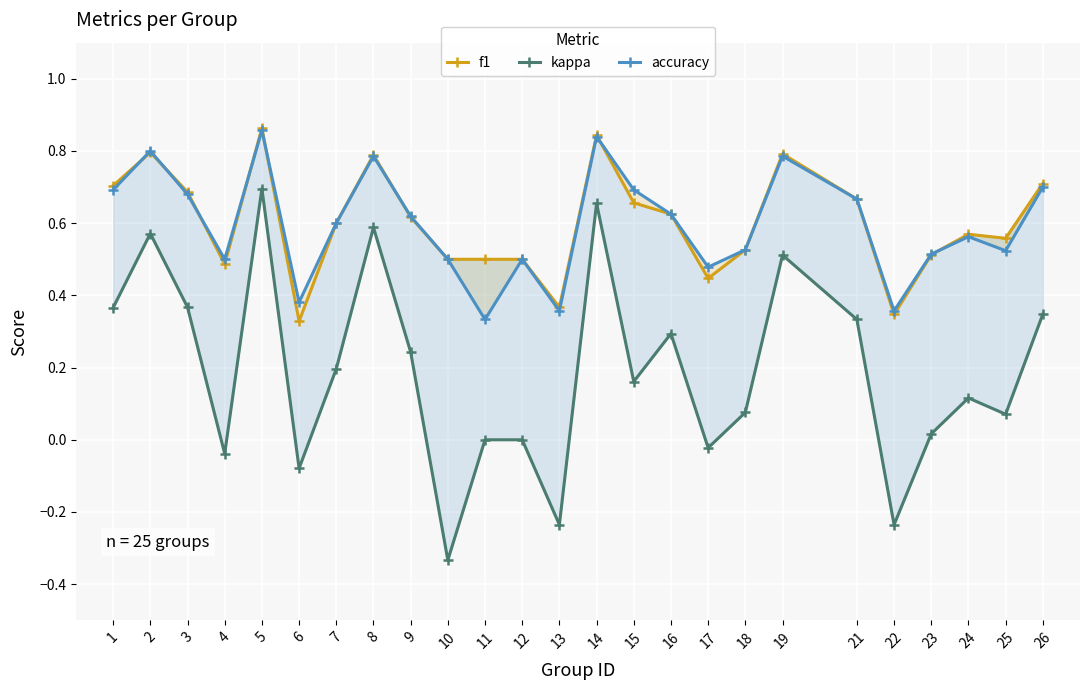

Which series has the largest range (max minus min)?

kappa